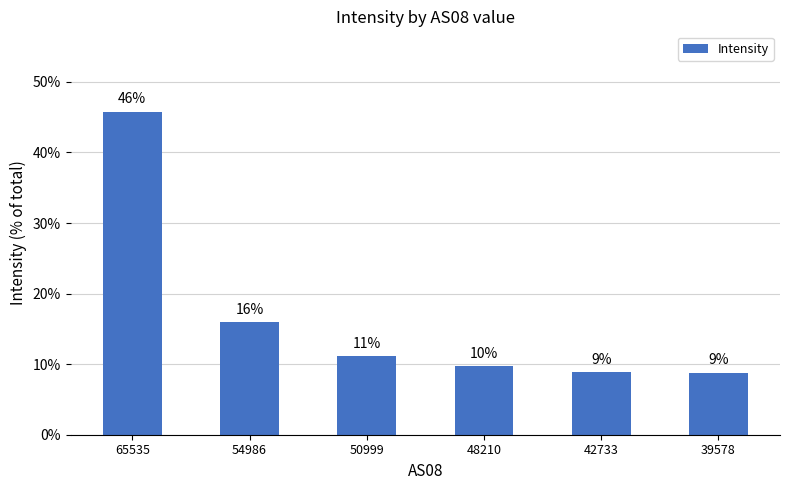

Which label corresponds to the smallest value in the chart?

39578